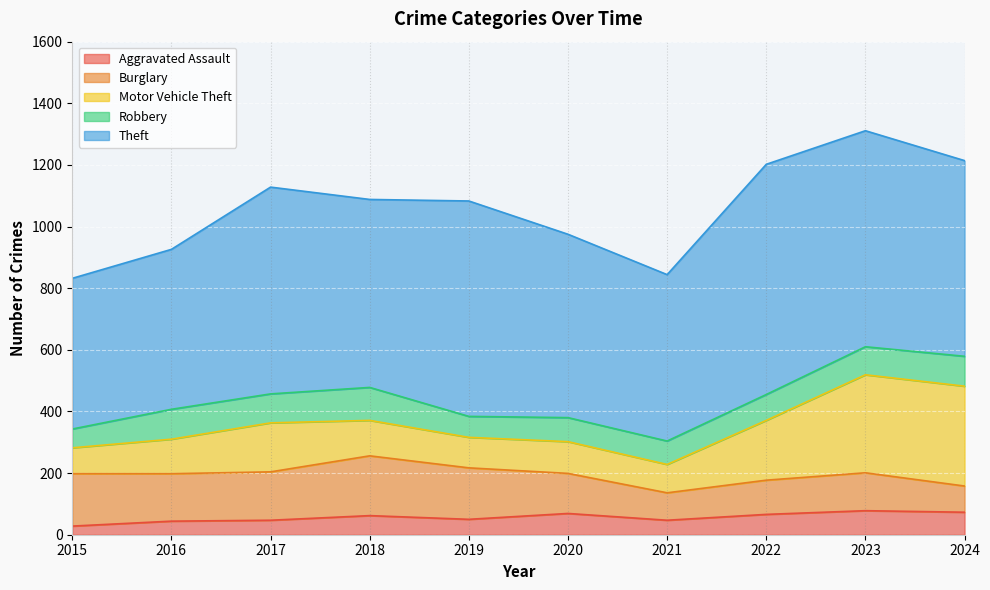

Reading right to left, extract all data points from this chart.

Aggravated Assault: 2024=73	2023=78	2022=66	2021=47	2020=69	2019=50	2018=62	2017=47	2016=44	2015=28
Burglary: 2024=85	2023=123	2022=111	2021=89	2020=130	2019=167	2018=194	2017=157	2016=154	2015=170
Motor Vehicle Theft: 2024=324	2023=318	2022=194	2021=92	2020=103	2019=99	2018=115	2017=159	2016=112	2015=84
Robbery: 2024=97	2023=91	2022=84	2021=76	2020=78	2019=68	2018=107	2017=94	2016=97	2015=61
Theft: 2024=635	2023=701	2022=747	2021=540	2020=595	2019=699	2018=610	2017=671	2016=519	2015=489